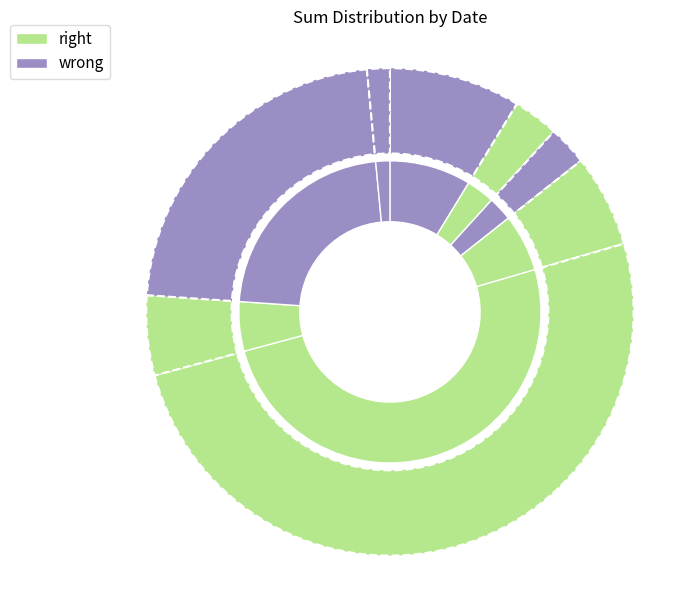

To the nearest percent, what portion does 2022-08-13 represent?

6%